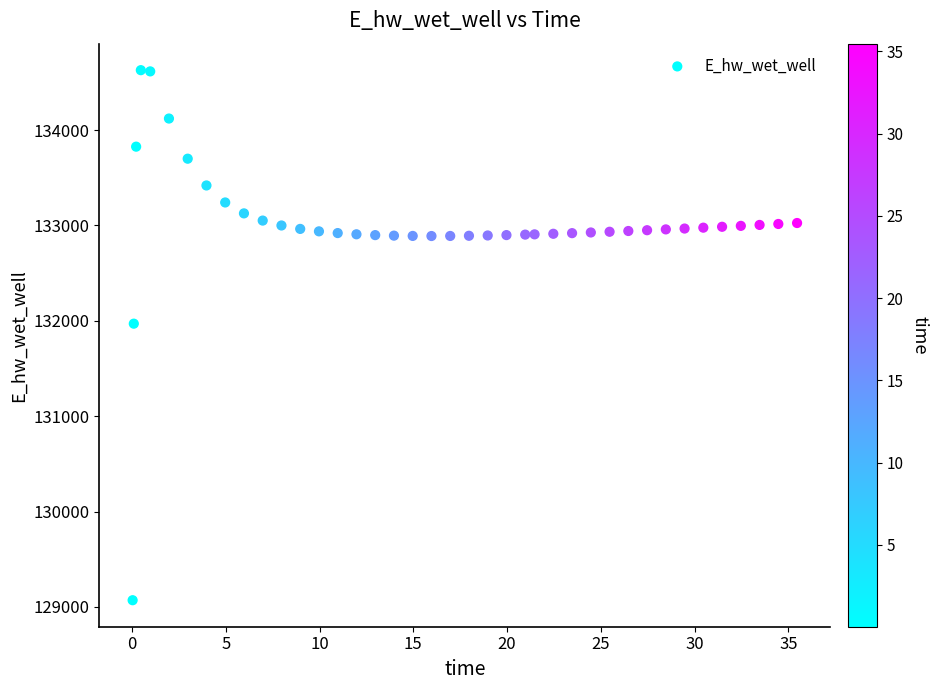

What is the range of Y values (max minus min)?

5557.7